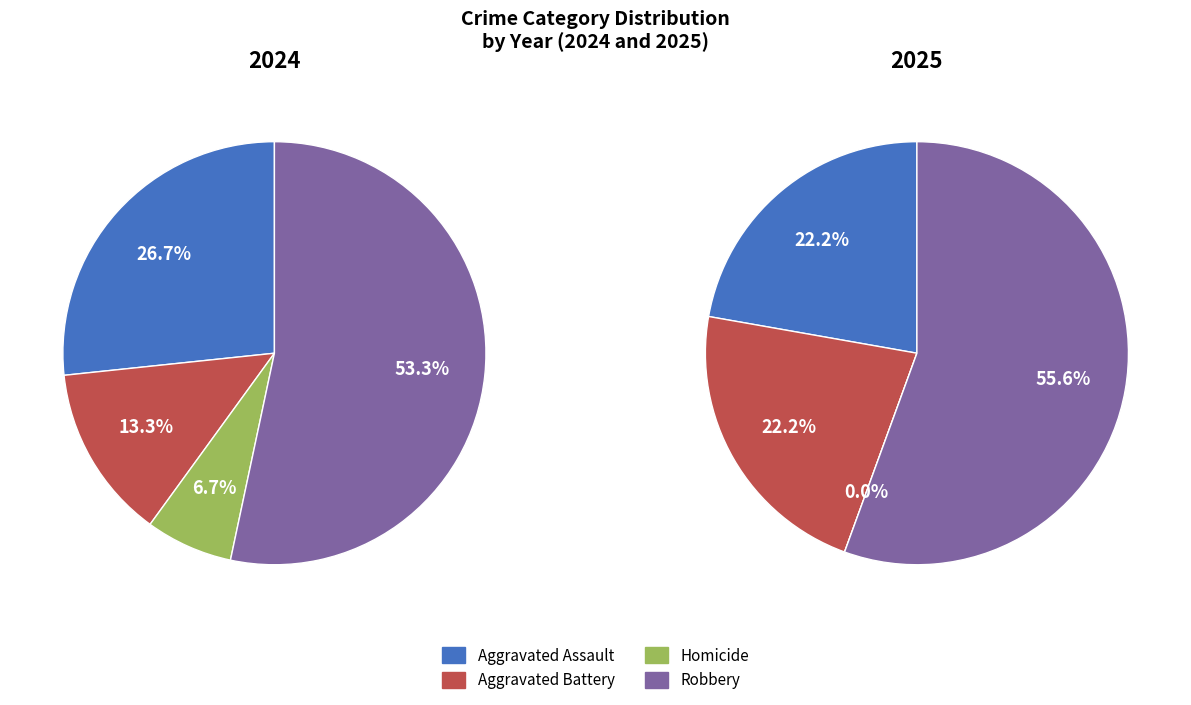

To the nearest percent, what is the difference between the largest and smallest slice percentages?

47%